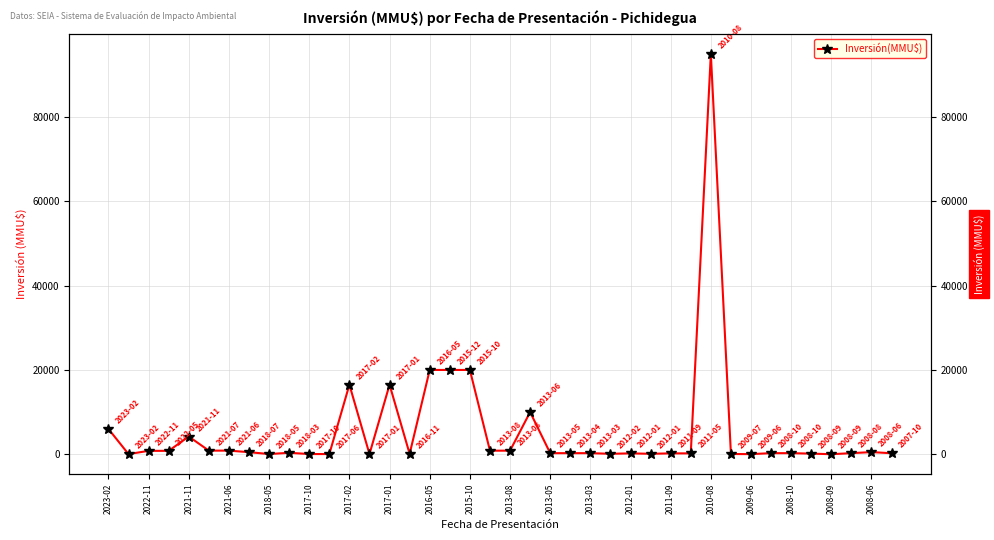

How many interior local valleys (lower than both neighbors) does the data have?

9